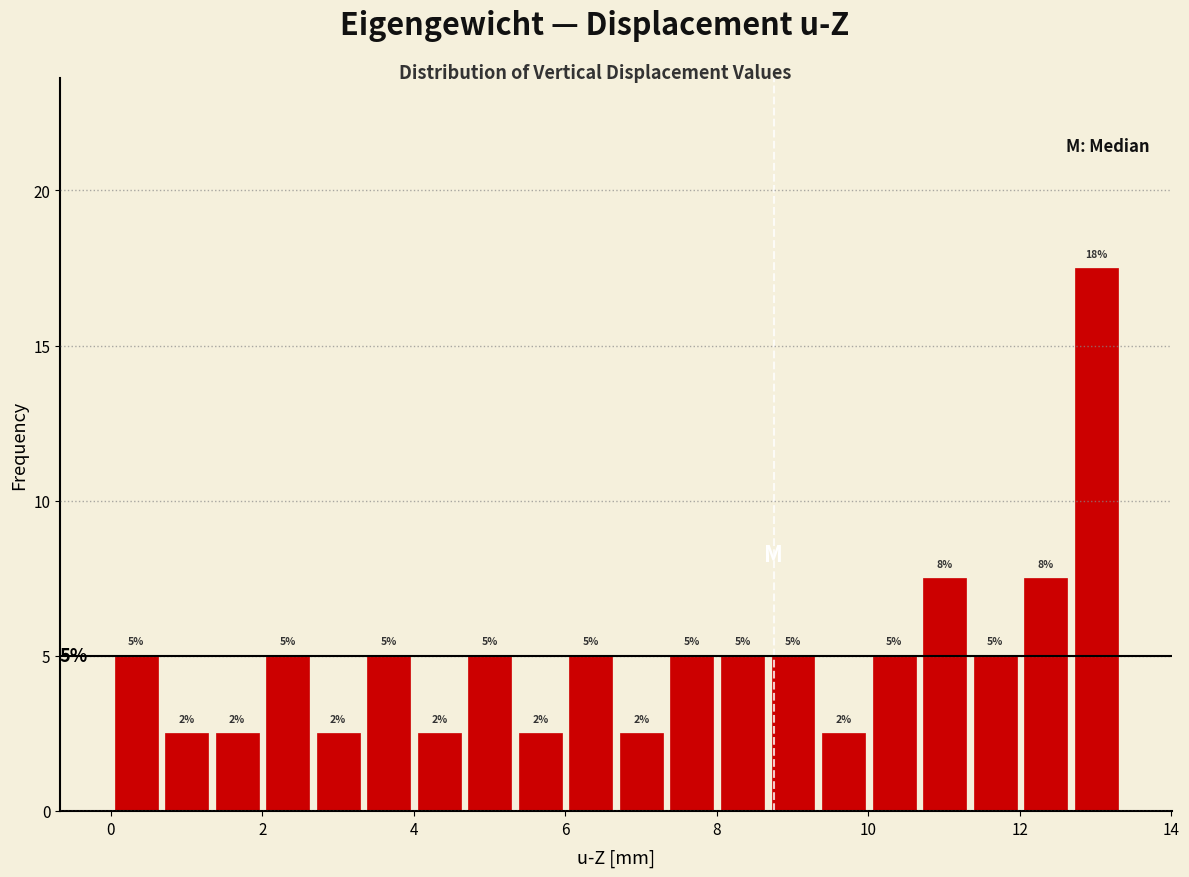

Around what value on the x-axis is the tallest bar? Give the approximate position of its centre, as read against the axis.

13.0